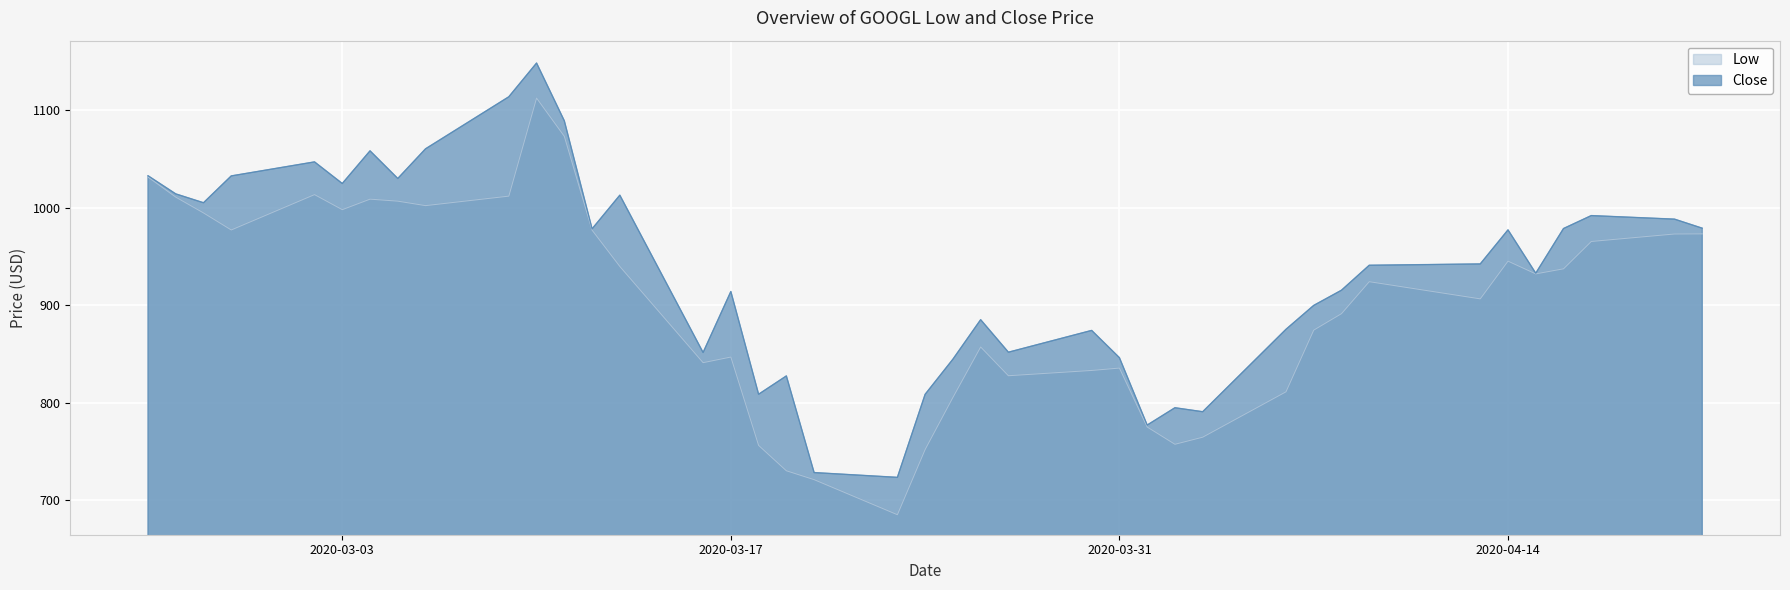

At how many categories does at least one series exceed 970?

19